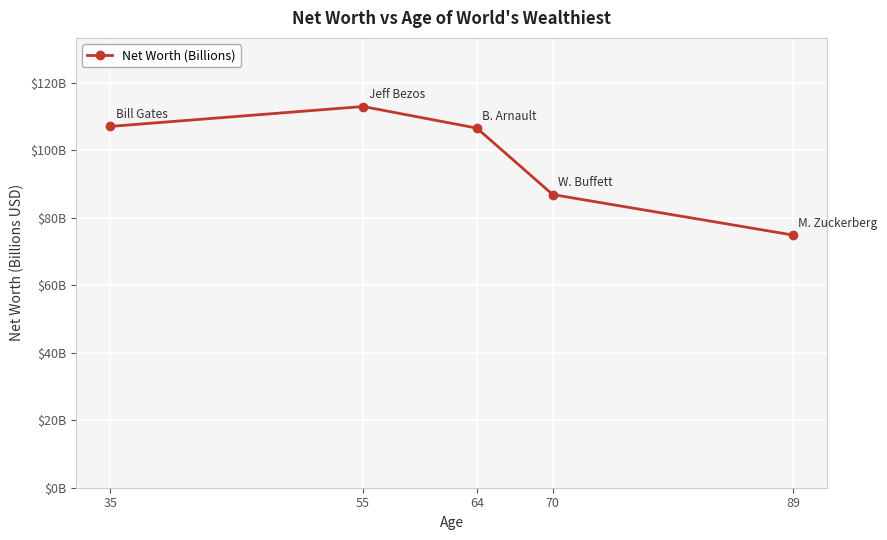

Is this an area chart (filled region under the line)?

No